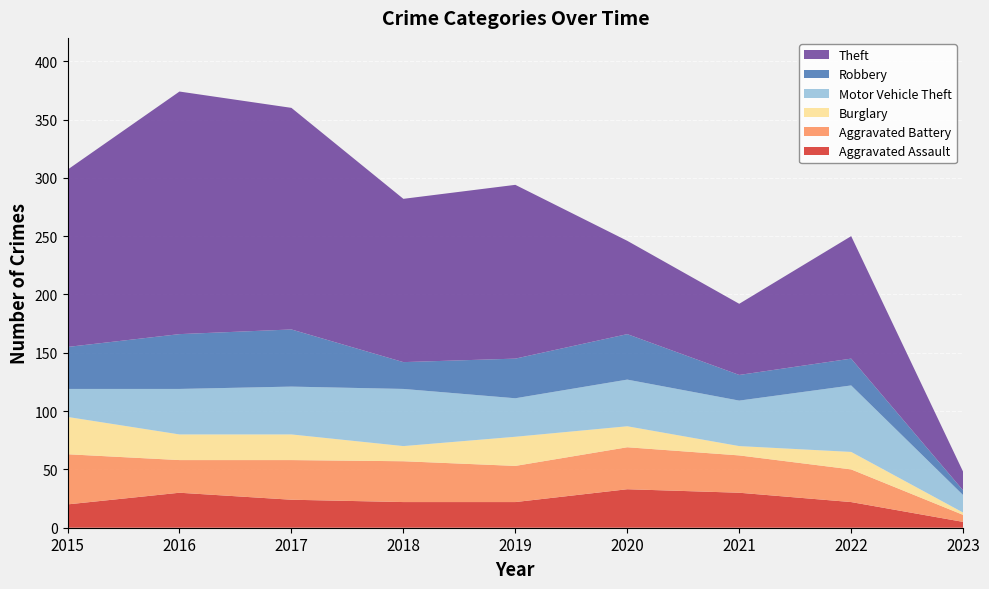

Reading left to right, transcribe all the data shown in this chart.

Aggravated Assault: 20	30	24	22	22	33	30	22	5
Aggravated Battery: 43	28	34	35	31	36	32	28	6
Burglary: 32	22	22	13	25	18	8	15	2
Motor Vehicle Theft: 24	39	41	49	33	40	39	57	15
Robbery: 36	47	49	23	34	39	22	23	4
Theft: 152	208	190	140	149	80	61	105	16